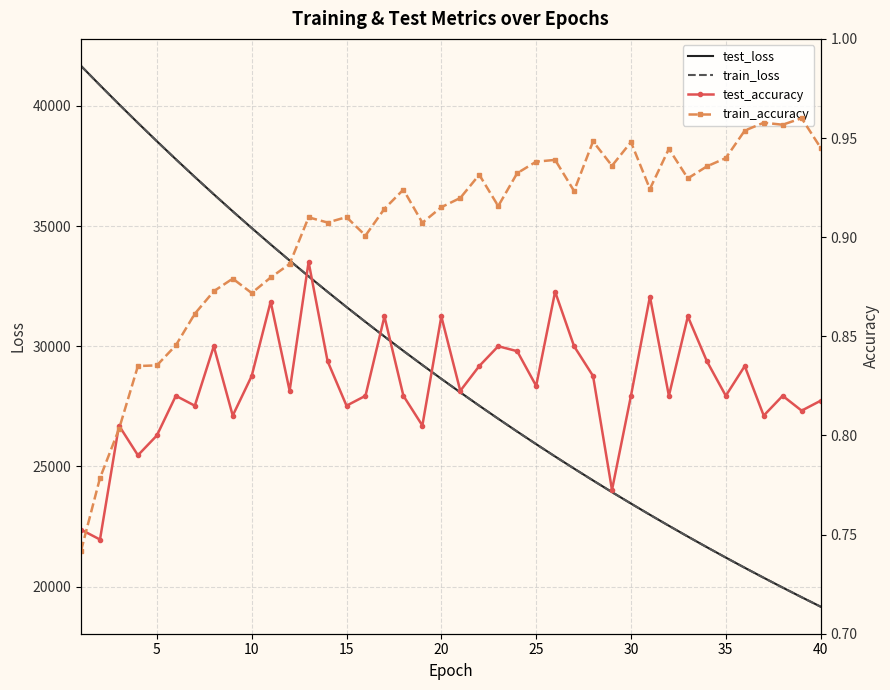

What is the difference between the second highest and second lowest values in the test_accuracy series?

0.1